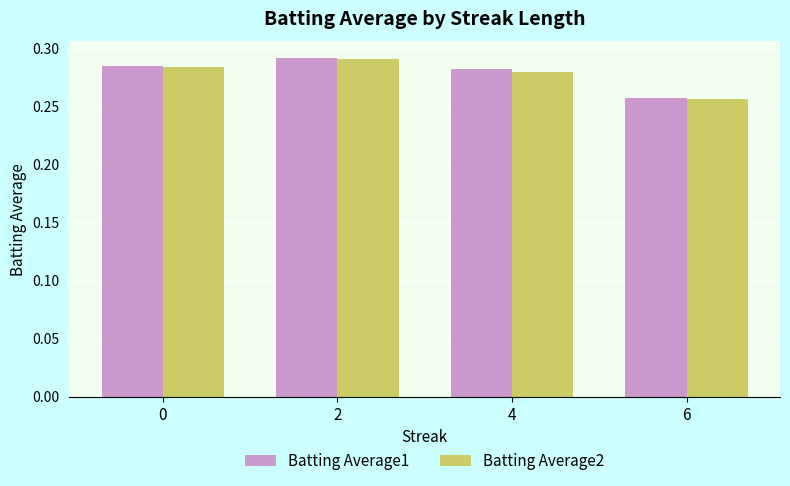

What is the sum of all Batting Average2 values?

1.1